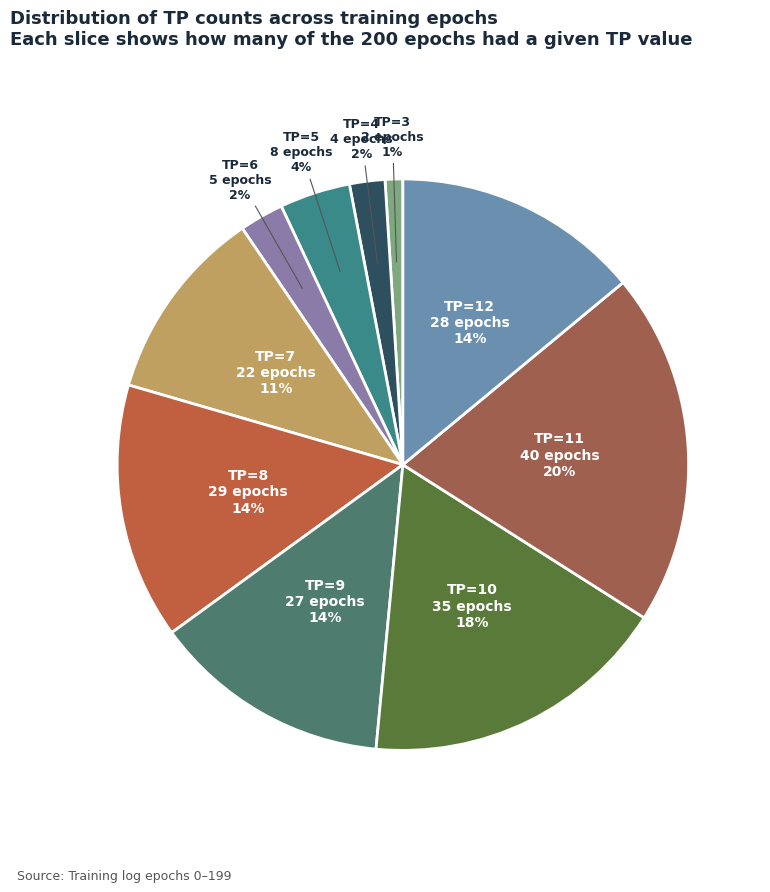

Which has a higher value, TP=7 or TP=12?

TP=12